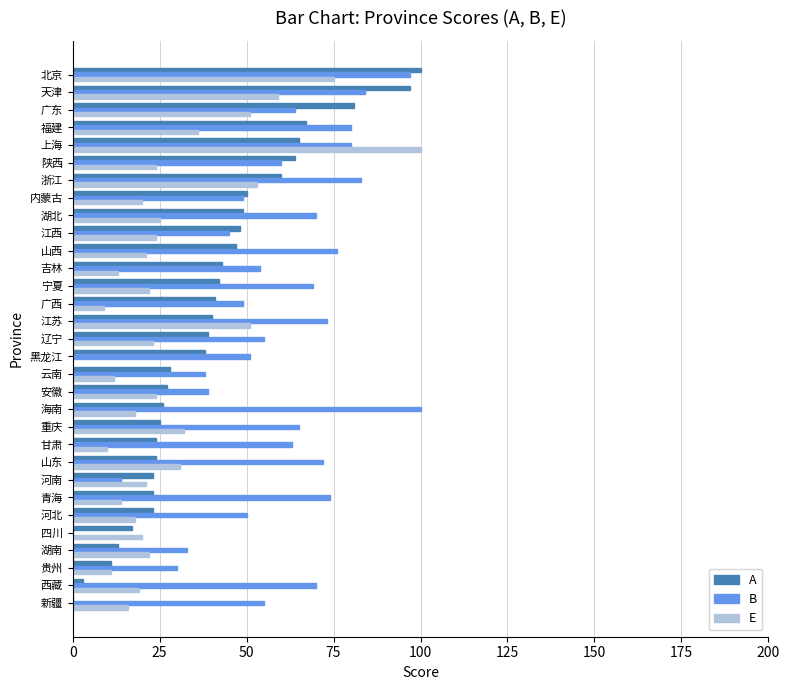

True or false: B has a value of 30 at 贵州.

True